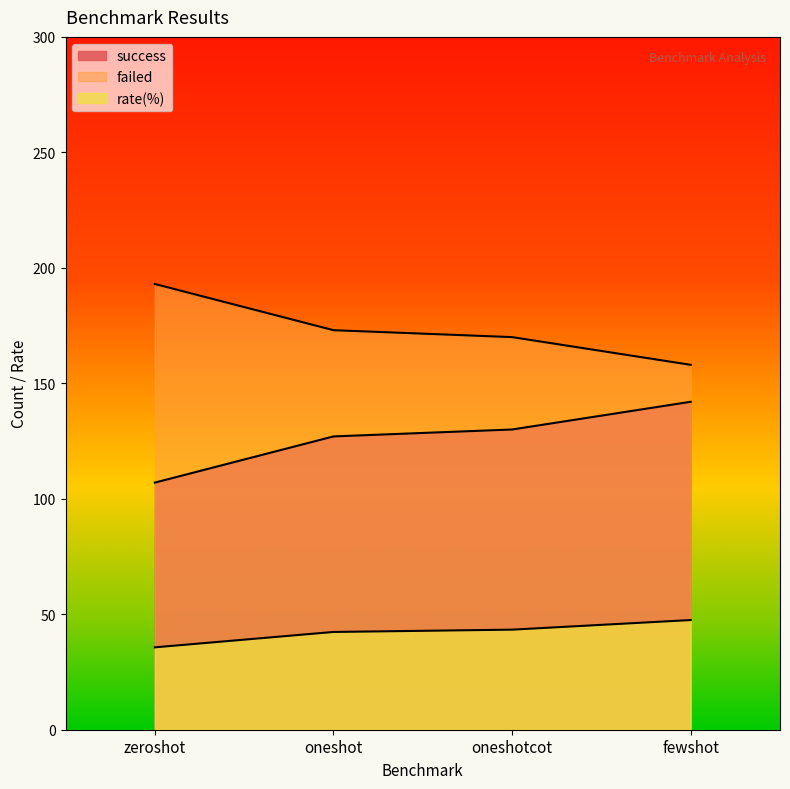

What is the greatest value displayed?

193.0